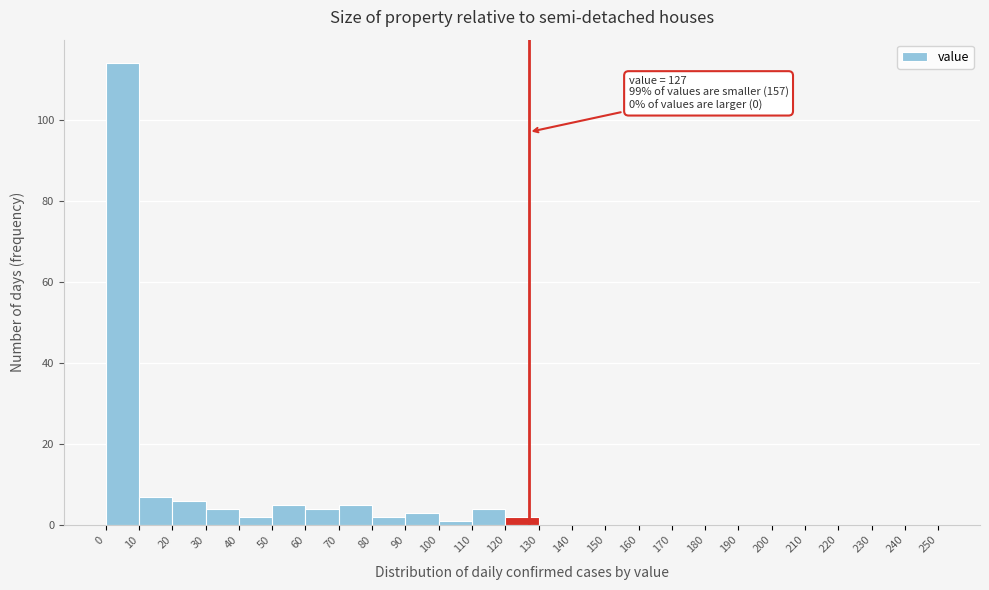

Over which range of the x-axis is the bar tallest?

0 to 10